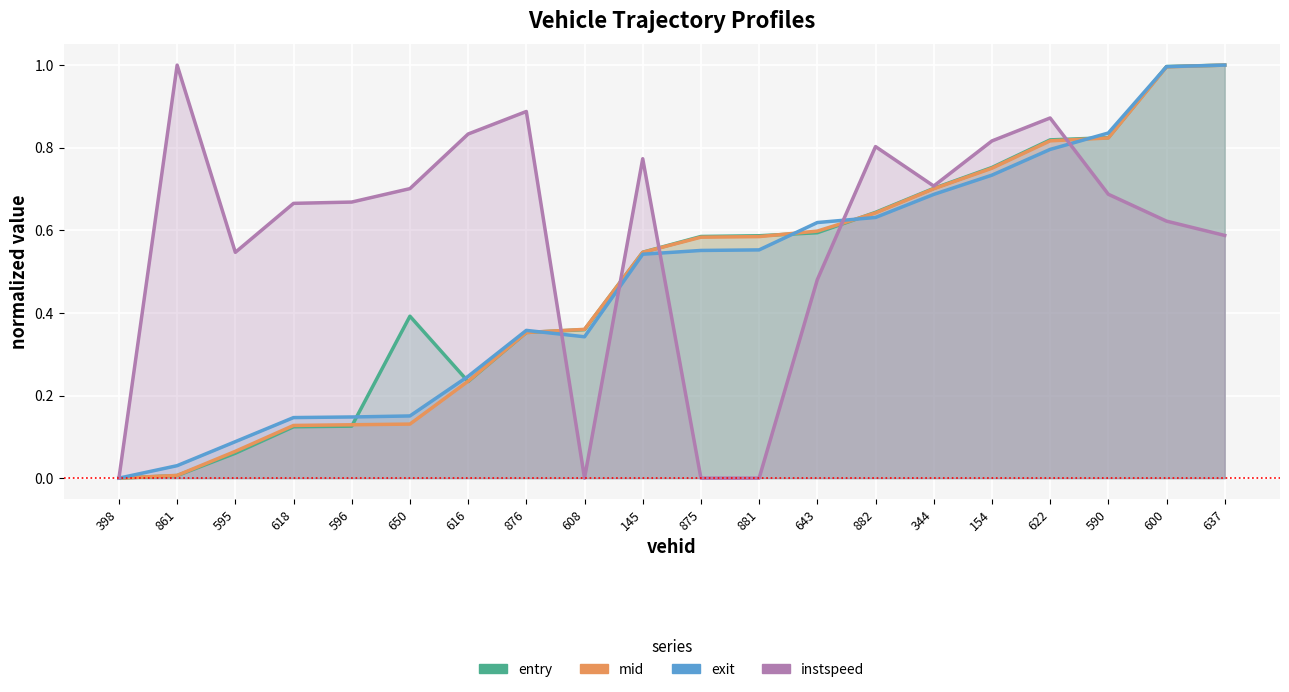

In exit, how many points are higher than both neighbors (excluding endpoints)?

1